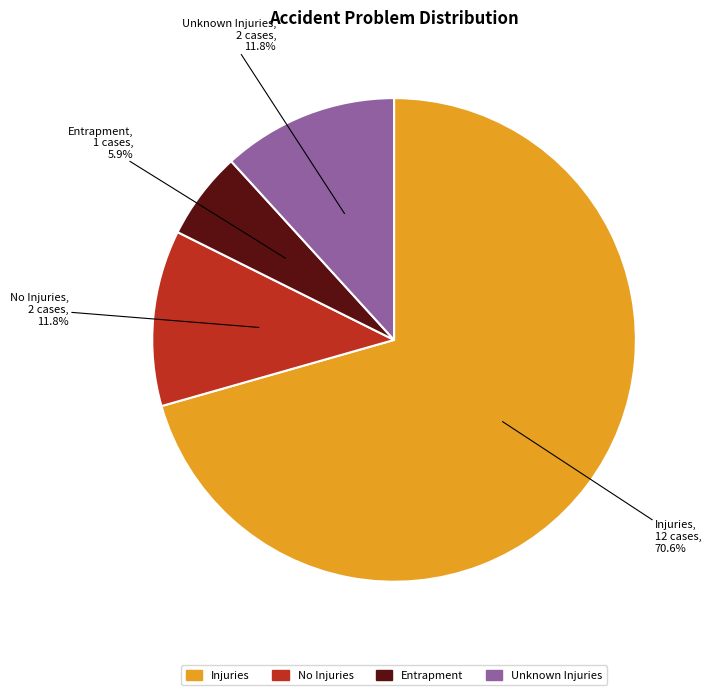

To the nearest percent, what is the combined percentage of Injuries and Unknown Injuries?

82%